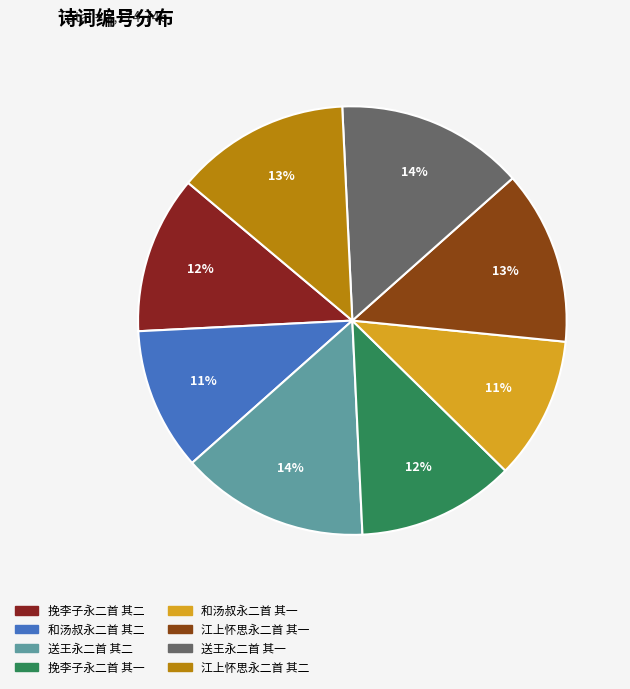

How many slices are in this pie chart?

8